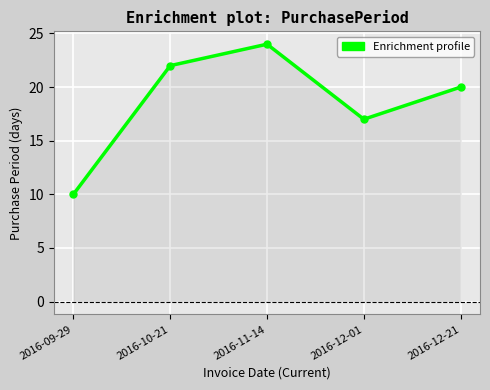

What position from the right is 2016-12-01?

2